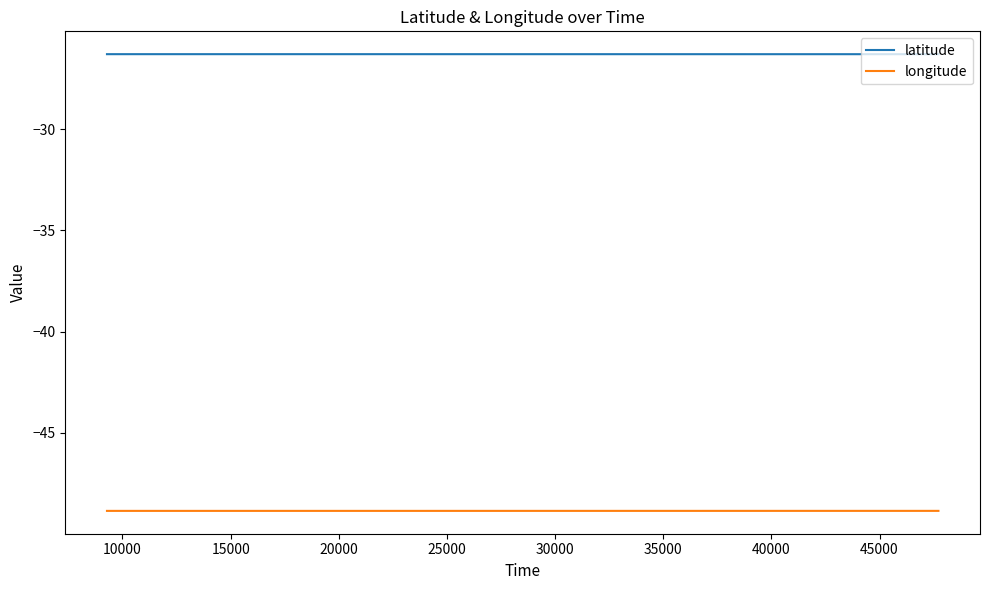

What is the minimum value shown in the chart?

-48.8